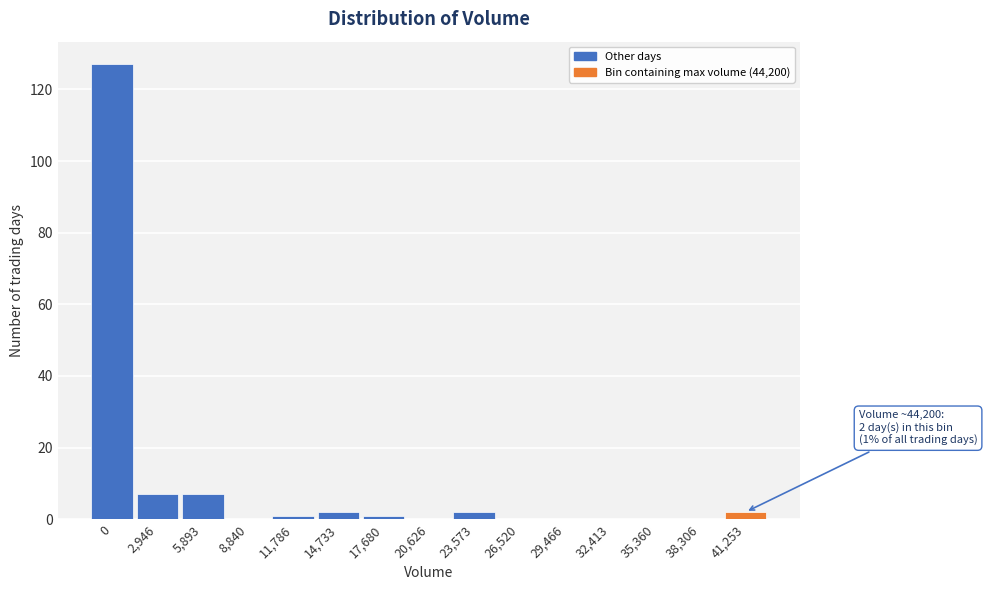

Reading left to right, transcribe all the data shown in this chart.

0=127	2,946=7	5,893=7	8,840=0	11,786=1	14,733=2	17,680=1	20,626=0	23,573=2	26,520=0	29,466=0	32,413=0	35,360=0	38,306=0	41,253=2